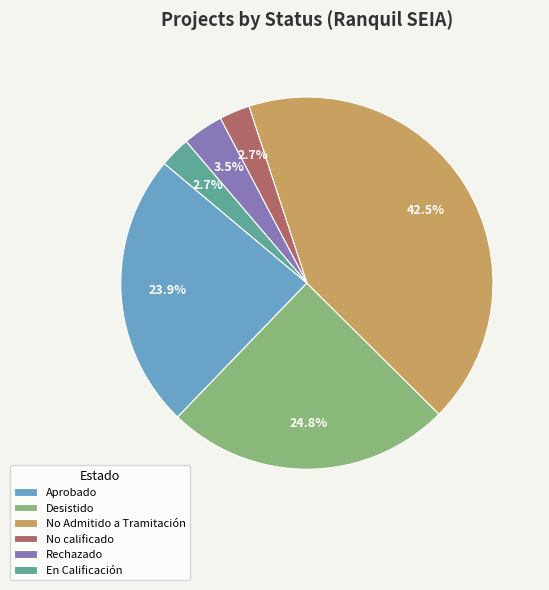

Approximately how many times larger is the value at Aprobado compared to Desistido?

1.0